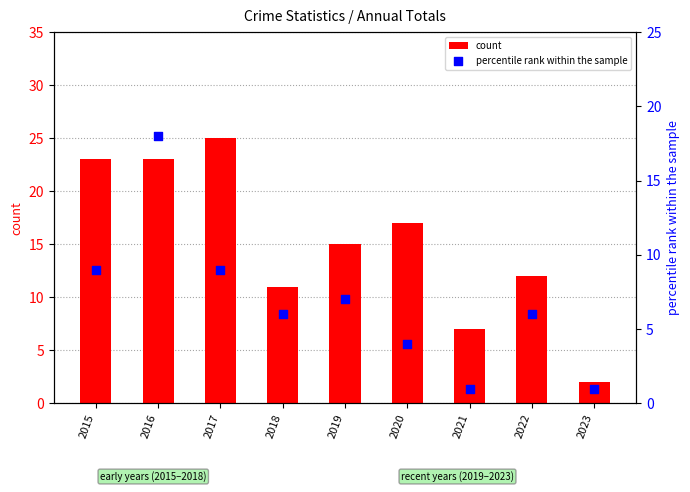

Which series contains the lowest Y value?

percentile rank within the sample